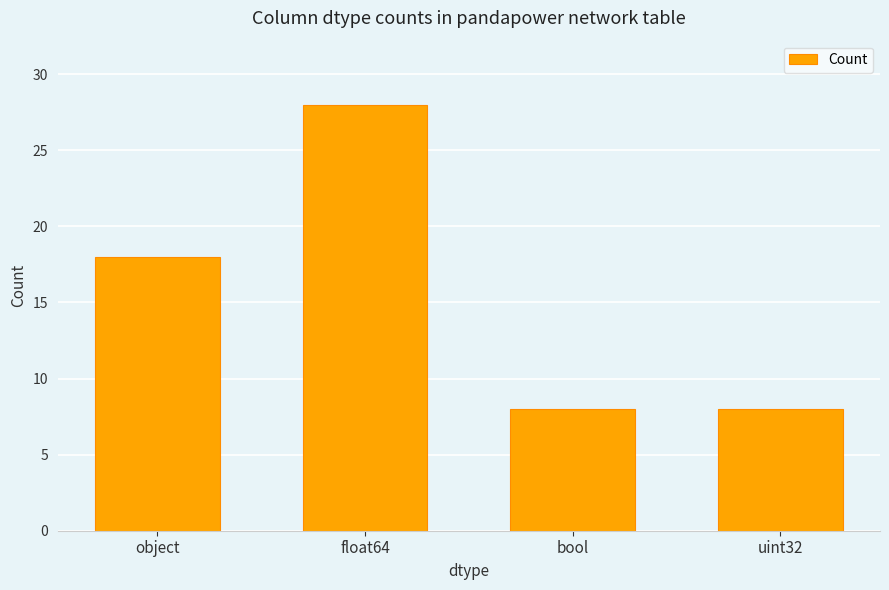

What is the value of the 2nd bar from the left?

28